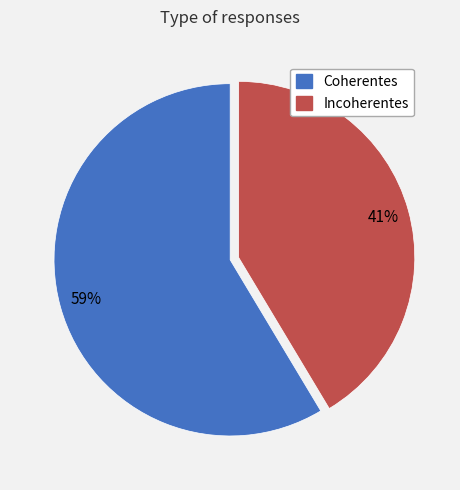

Does Incoherentes account for over 50% of the chart?

No